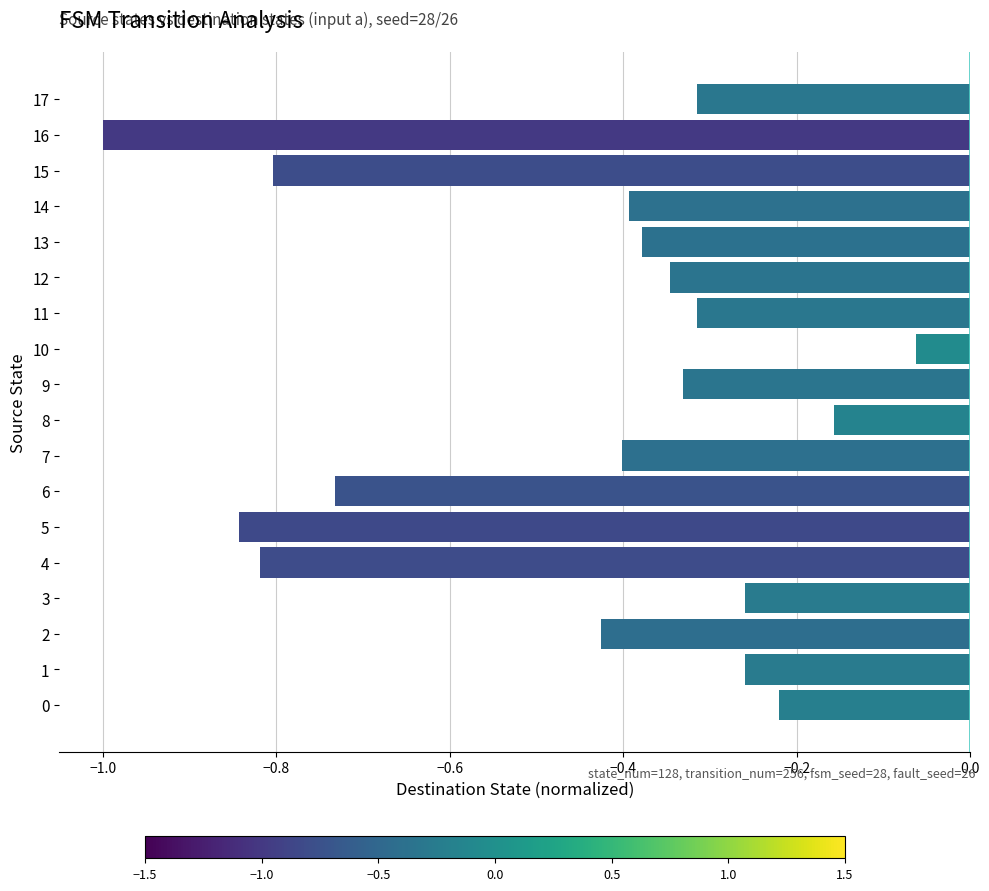

Does the chart contain stacked bars?

No